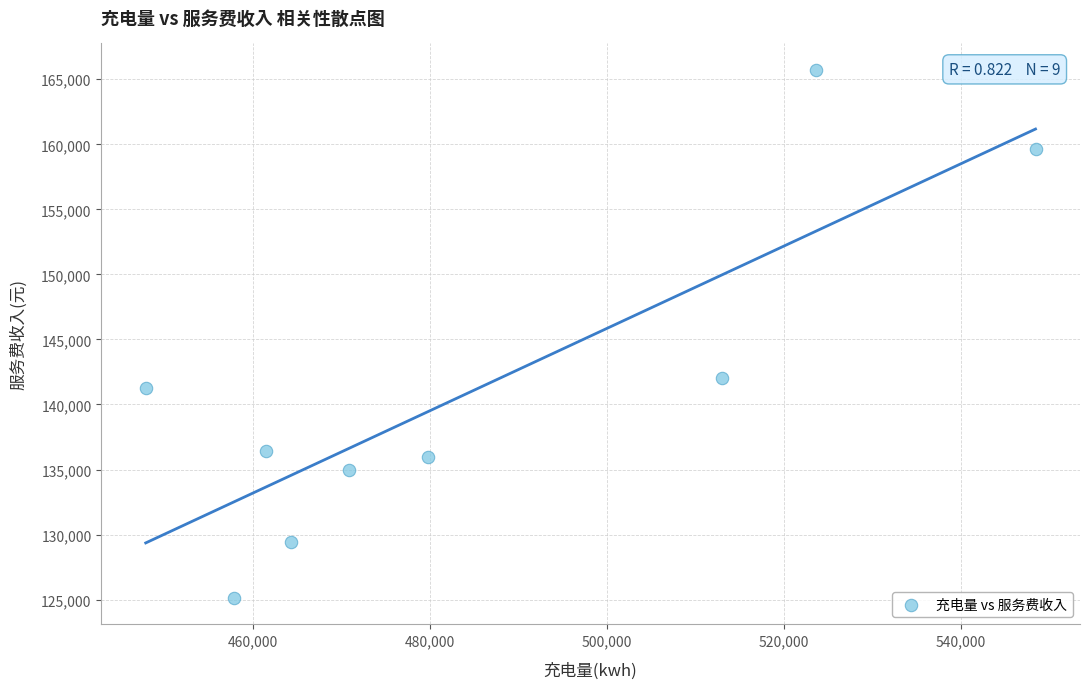

What Y value in the scatter plot is closest to 145431?

142060.5